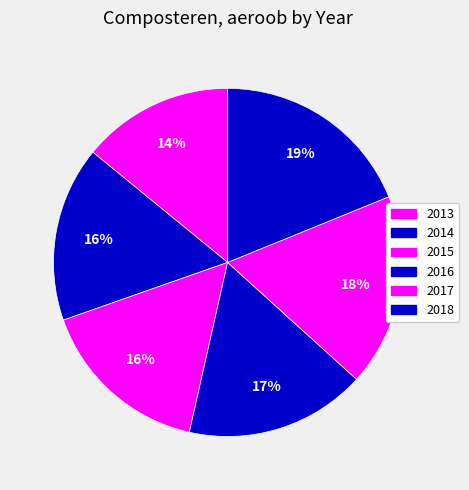

Which has a higher value, 2013 or 2014?

2014